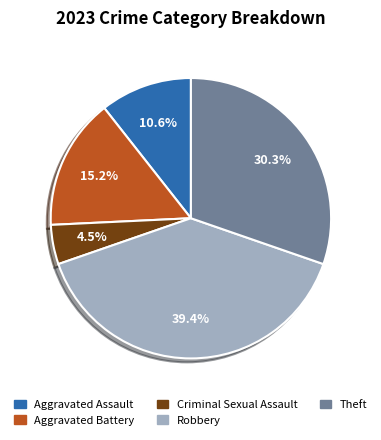

What is the smallest slice in the pie chart?

Criminal Sexual Assault